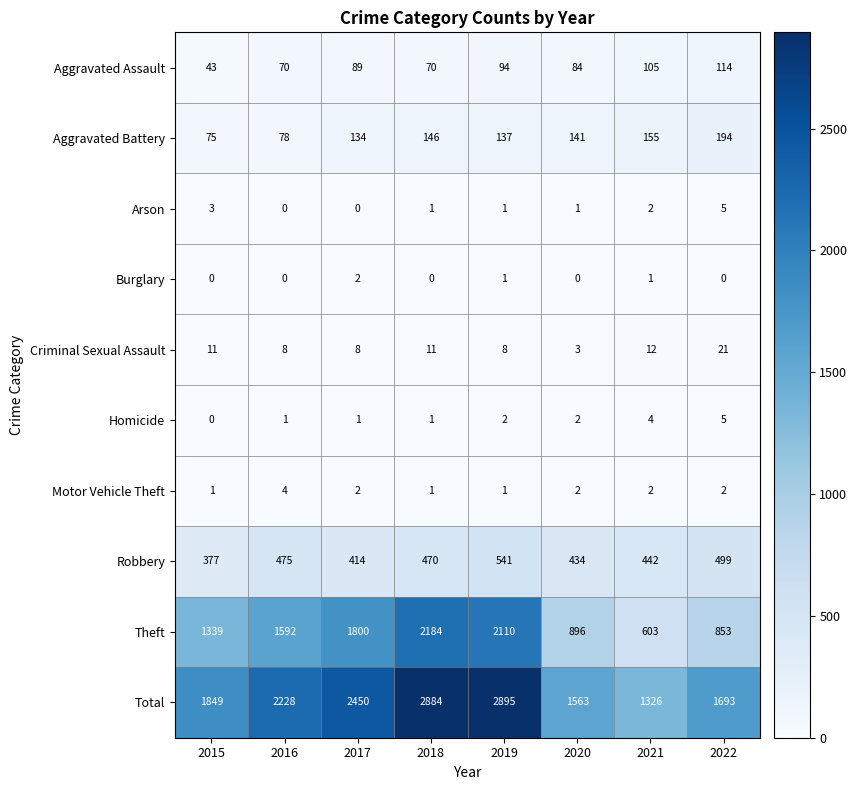

Where is Criminal Sexual Assault nearest to the value 12?

2021